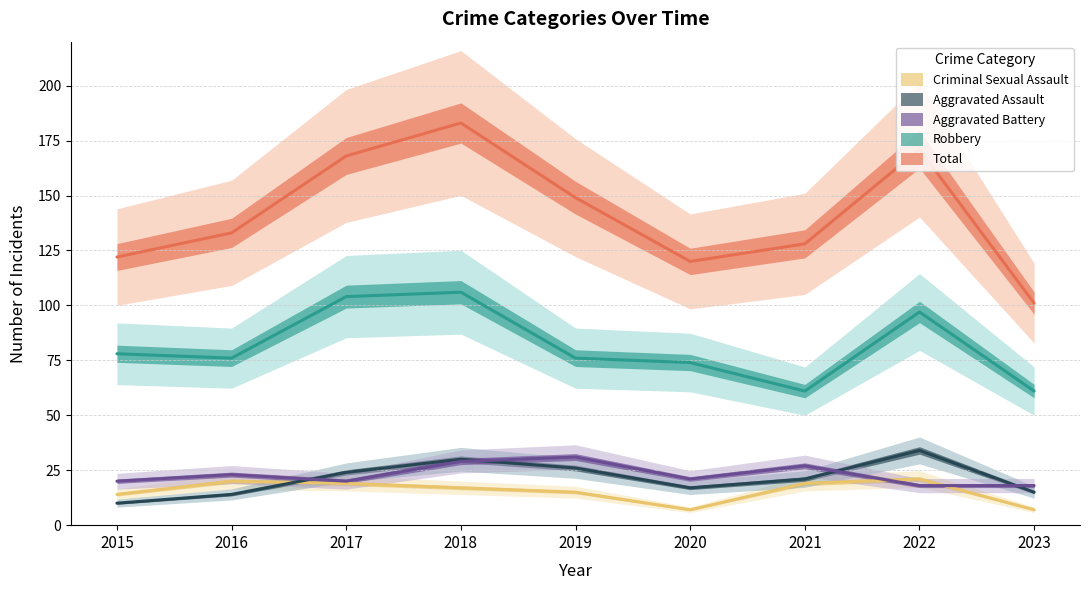

True or false: Aggravated Battery and Criminal Sexual Assault intersect in this chart.

True